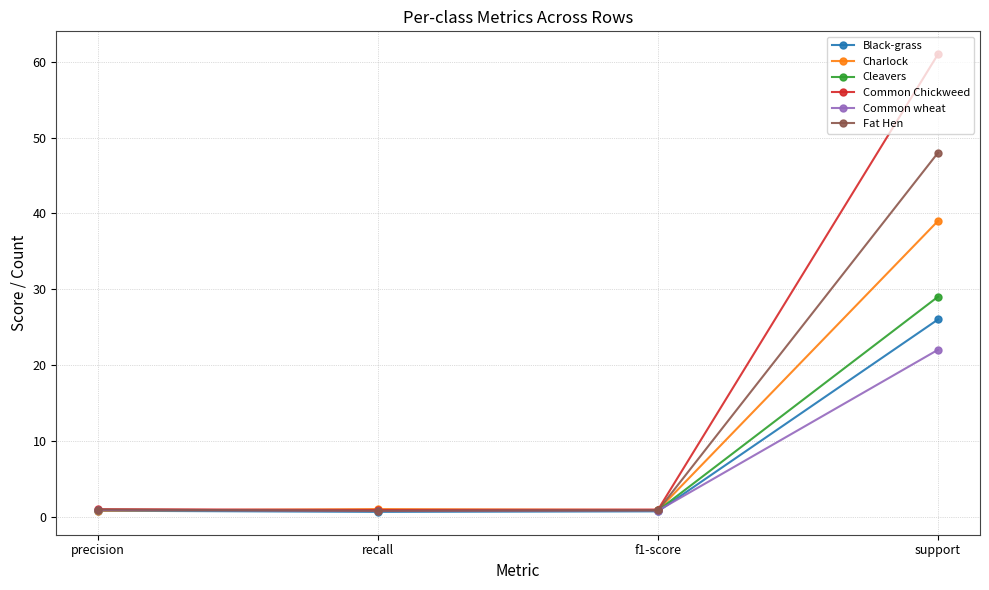

What is the highest value of the Fat Hen series?

48.0